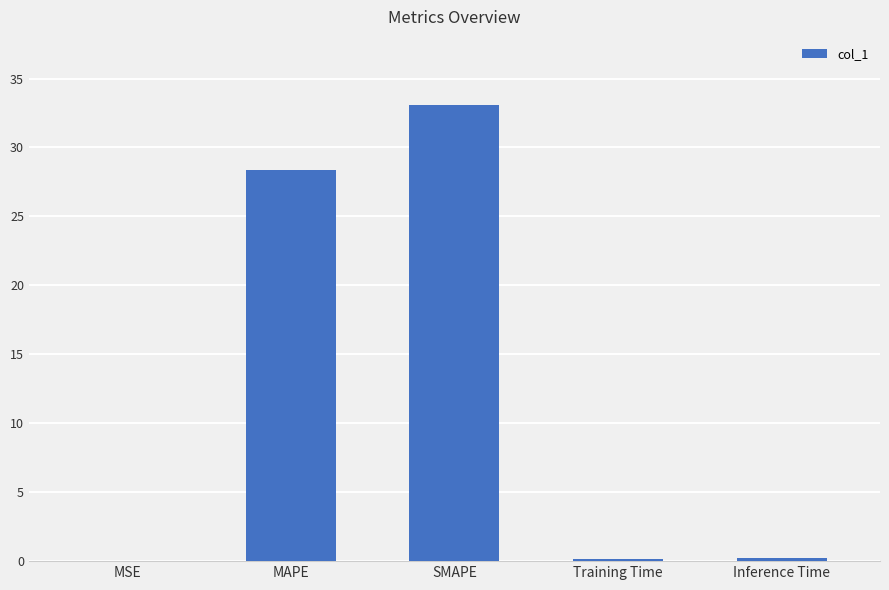

At which category does the chart reach its peak across all series?

SMAPE